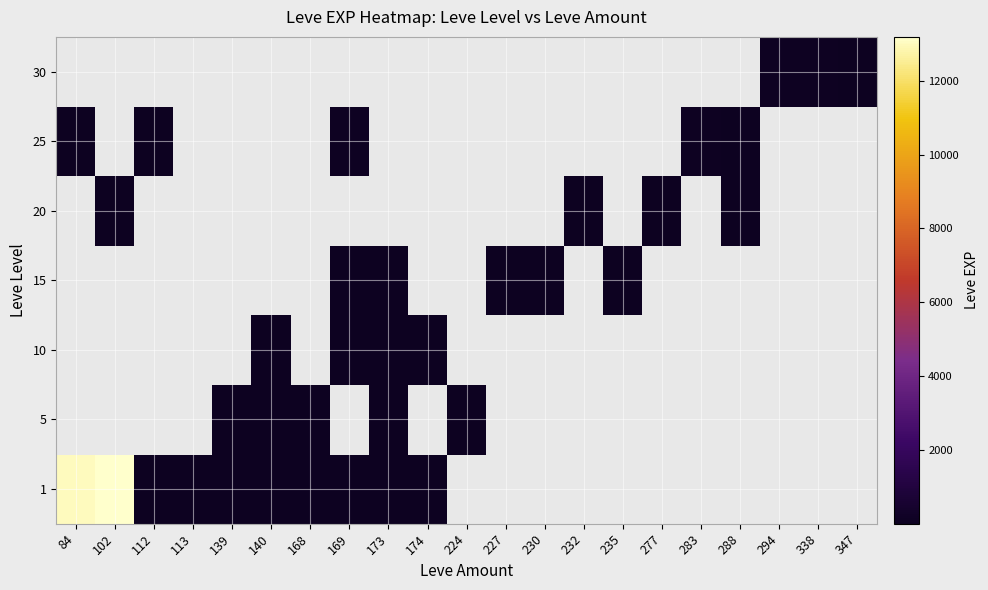

Which category has the highest value across all series?

102